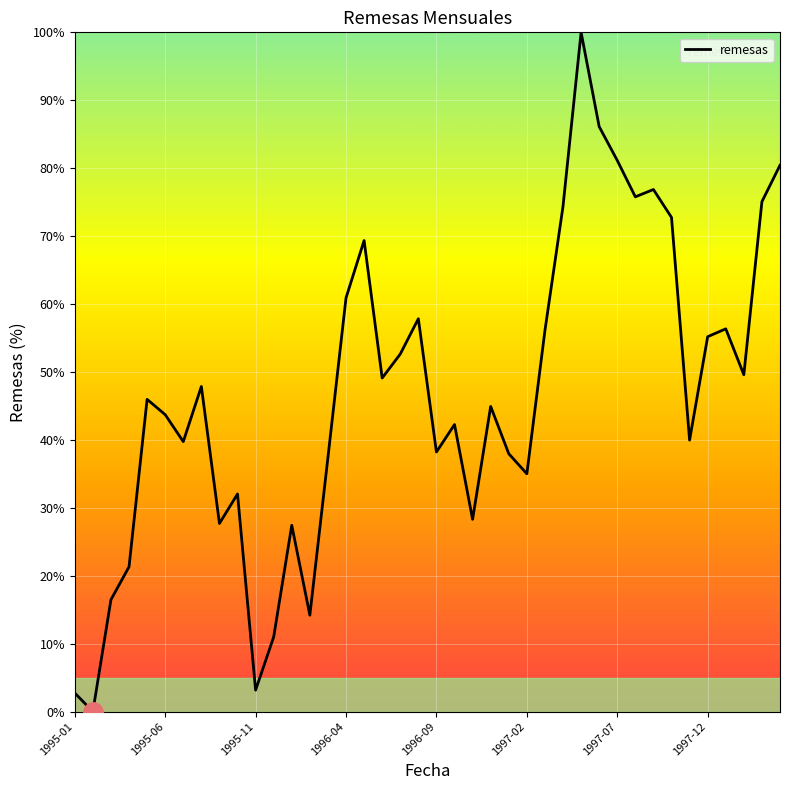

What is the maximum value shown in the chart?

100.0